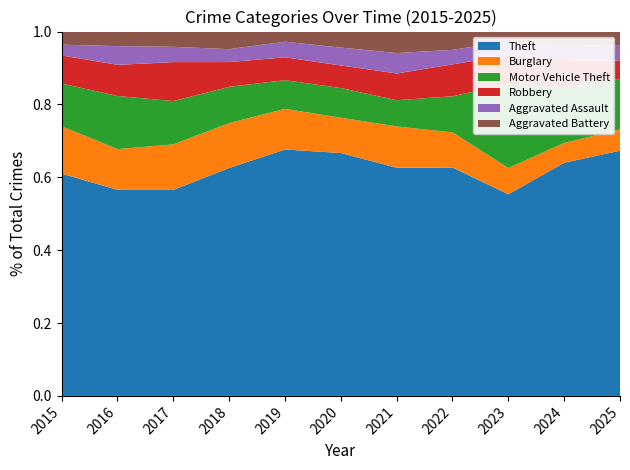

Reading left to right, what are all the values shown in this chart?

Theft: 2015=577	2016=582	2017=661	2018=635	2019=679	2020=516	2021=392	2022=487	2023=653	2024=848	2025=671
Burglary: 2015=123	2016=115	2017=146	2018=125	2019=112	2020=75	2021=71	2022=75	2023=85	2024=72	2025=58
Motor Vehicle Theft: 2015=111	2016=150	2017=139	2018=101	2019=79	2020=63	2021=45	2022=77	2023=272	2024=202	2025=139
Robbery: 2015=73	2016=88	2017=125	2018=69	2019=63	2020=48	2021=46	2022=68	2023=94	2024=99	2025=49
Aggravated Assault: 2015=28	2016=53	2017=49	2018=36	2019=43	2020=38	2021=35	2022=31	2023=44	2024=53	2025=43
Aggravated Battery: 2015=34	2016=41	2017=49	2018=49	2019=28	2020=34	2021=37	2022=39	2023=32	2024=51	2025=37